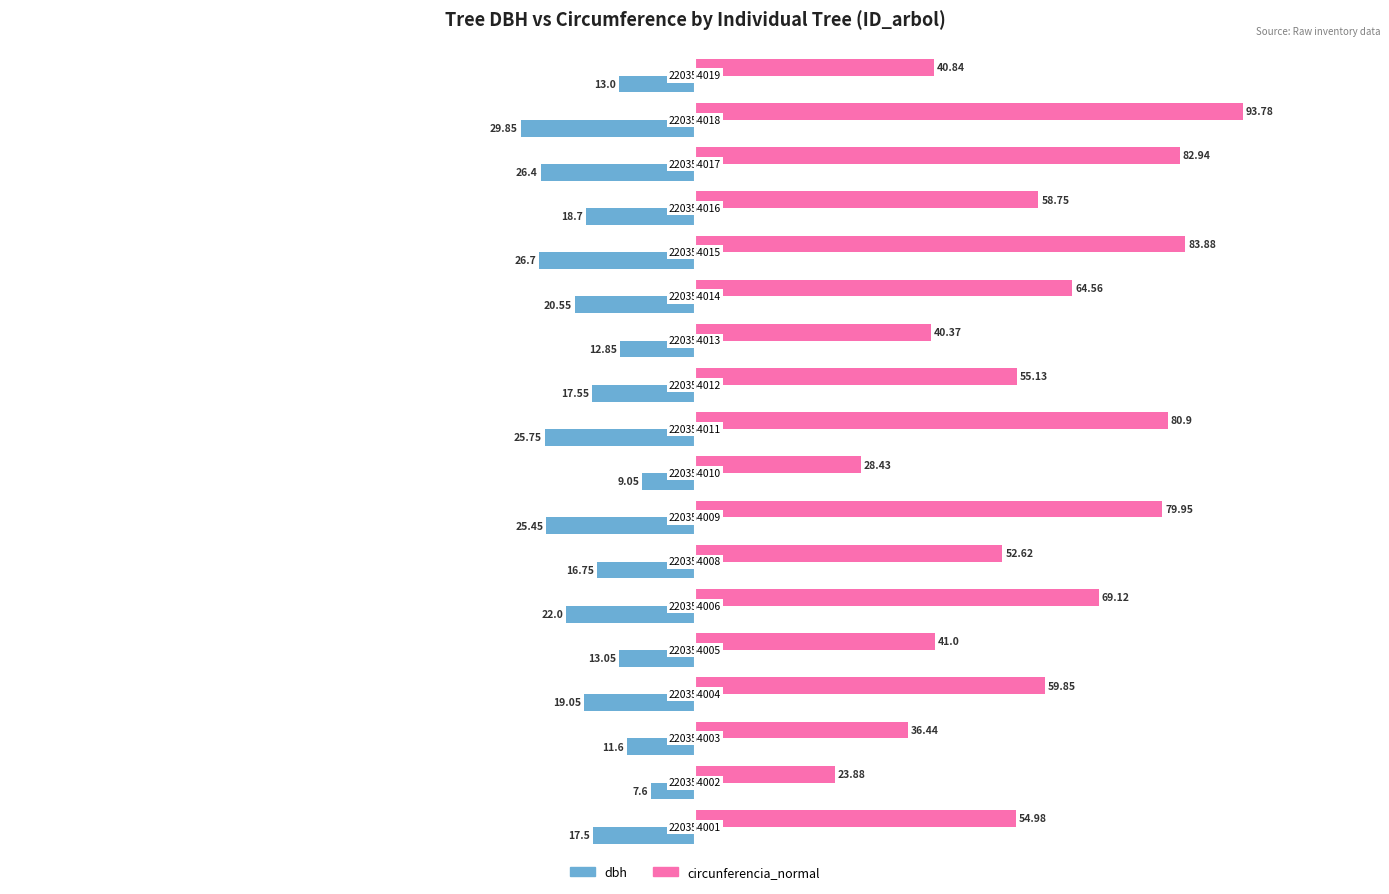

What are all the series names shown in the legend?

dbh, circunferencia_normal